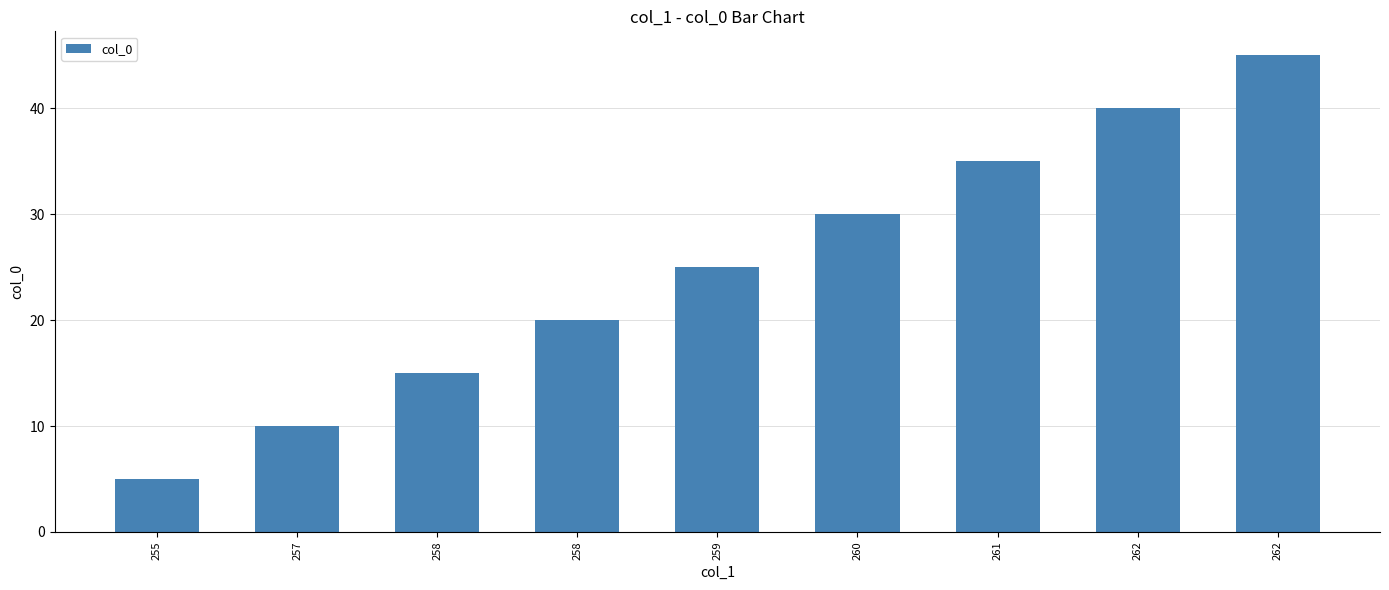

Reading left to right, list all the values displayed in this chart.

5	10	15	20	25	30	35	40	45